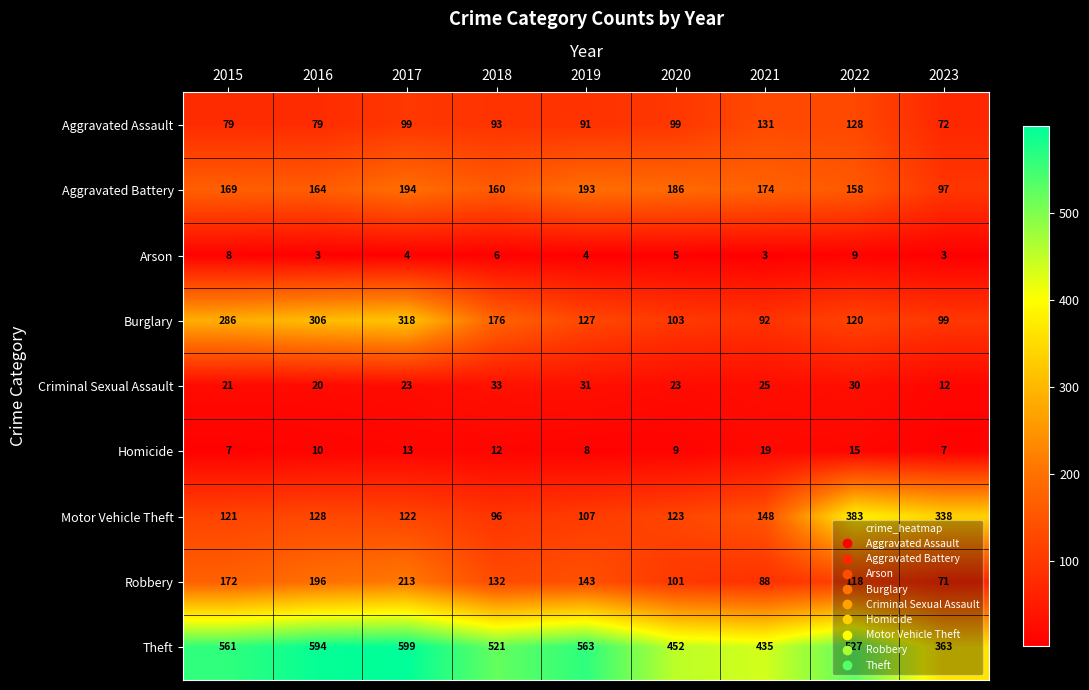

True or false: Aggravated Assault has a value of 99 at 2020.

True